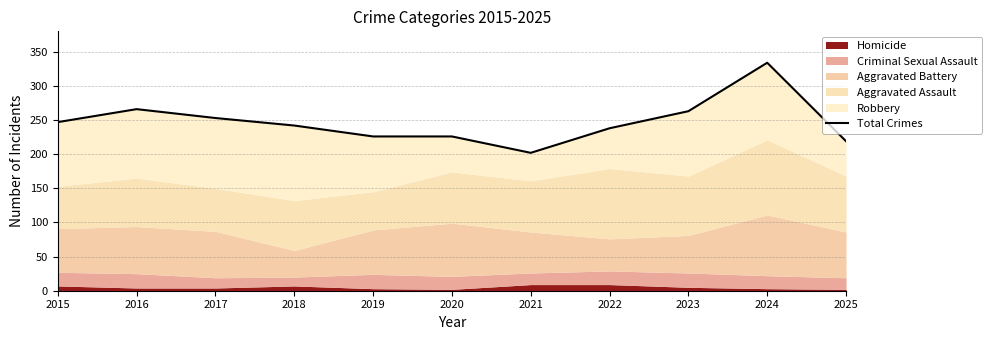

What is the minimum value shown in the chart?

202